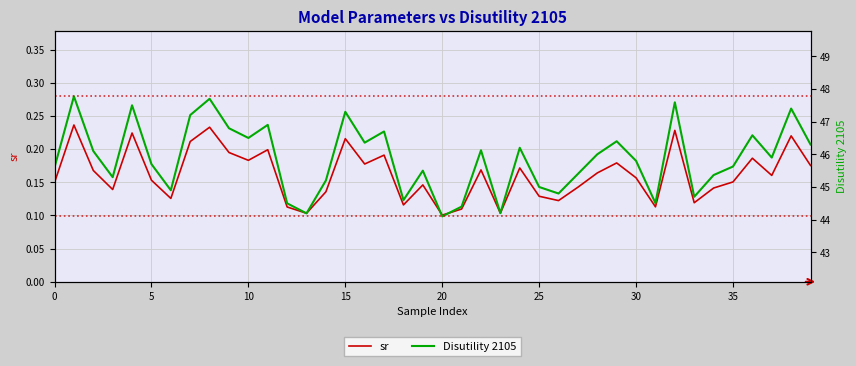

Is the value of sr at 34 greater than the value of Disutility 2105 at 16?

No